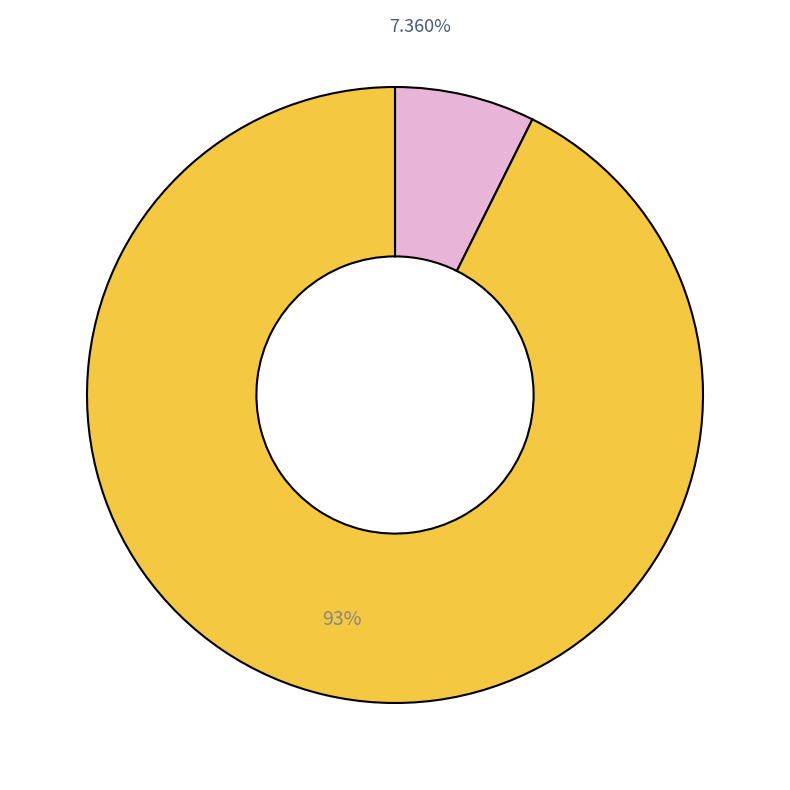

Does any single category account for the majority?

Yes